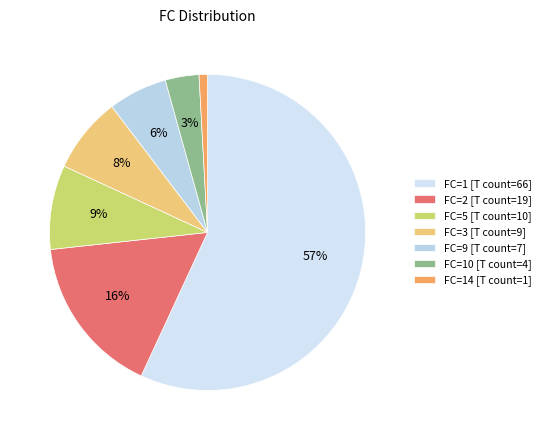

How many segments does this pie chart have?

7